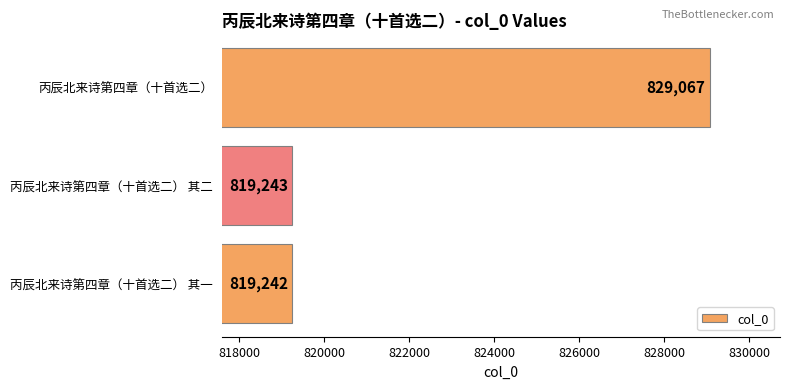

Where is the data nearest to the value 824154?

丙辰北来诗第四章（十首选二） 其二